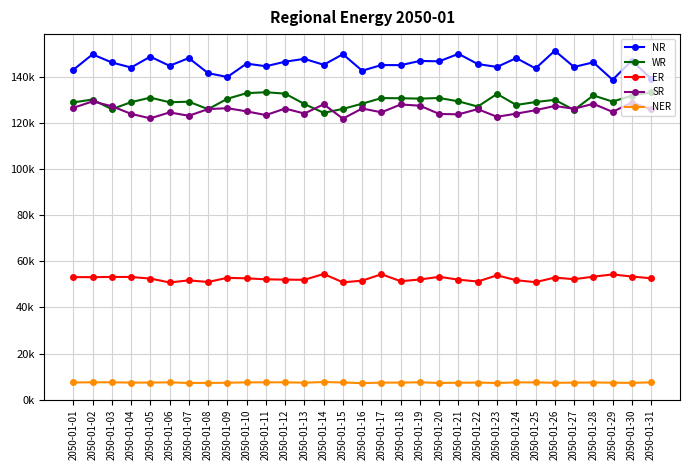

Reading right to left, extract all data points from this chart.

NR: 2050-01-31=139214.9	2050-01-30=146995.9	2050-01-29=138711.1	2050-01-28=146268.1	2050-01-27=144267.4	2050-01-26=151304.6	2050-01-25=143634.8	2050-01-24=148116.8	2050-01-23=144272.8	2050-01-22=145537.7	2050-01-21=149964.2	2050-01-20=146703.7	2050-01-19=146880.4	2050-01-18=145057.8	2050-01-17=145091.7	2050-01-16=142647.2	2050-01-15=149797.0	2050-01-14=145210.3	2050-01-13=147783.6	2050-01-12=146553.7	2050-01-11=144571.6	2050-01-10=145723.9	2050-01-09=139923.7	2050-01-08=141579.3	2050-01-07=148123.0	2050-01-06=144776.3	2050-01-05=148725.6	2050-01-04=144022.7	2050-01-03=146231.1	2050-01-02=149725.6	2050-01-01=142994.5
WR: 2050-01-31=133250.0	2050-01-30=131831.0	2050-01-29=129248.5	2050-01-28=131918.0	2050-01-27=125623.0	2050-01-26=129998.8	2050-01-25=129064.9	2050-01-24=127777.8	2050-01-23=132570.6	2050-01-22=127090.2	2050-01-21=129353.5	2050-01-20=130806.7	2050-01-19=130530.0	2050-01-18=130699.1	2050-01-17=130770.6	2050-01-16=128338.4	2050-01-15=126074.4	2050-01-14=124367.6	2050-01-13=128197.4	2050-01-12=132695.5	2050-01-11=133305.2	2050-01-10=132903.8	2050-01-09=130473.4	2050-01-08=125960.2	2050-01-07=129200.6	2050-01-06=128963.0	2050-01-05=130971.2	2050-01-04=128985.4	2050-01-03=125949.4	2050-01-02=130151.7	2050-01-01=128879.1
ER: 2050-01-31=52624.0	2050-01-30=53373.1	2050-01-29=54293.4	2050-01-28=53323.1	2050-01-27=52214.2	2050-01-26=52931.7	2050-01-25=50938.0	2050-01-24=51767.3	2050-01-23=53916.8	2050-01-22=51222.0	2050-01-21=52014.5	2050-01-20=53264.5	2050-01-19=52100.3	2050-01-18=51359.5	2050-01-17=54372.4	2050-01-16=51590.0	2050-01-15=50871.1	2050-01-14=54483.9	2050-01-13=51966.4	2050-01-12=52030.3	2050-01-11=52175.5	2050-01-10=52599.6	2050-01-09=52824.4	2050-01-08=51021.7	2050-01-07=51715.9	2050-01-06=50816.1	2050-01-05=52496.0	2050-01-04=53183.6	2050-01-03=53211.4	2050-01-02=53104.9	2050-01-01=53133.8
SR: 2050-01-31=125851.6	2050-01-30=128839.7	2050-01-29=124796.7	2050-01-28=128281.6	2050-01-27=126144.2	2050-01-26=127351.2	2050-01-25=125520.4	2050-01-24=124021.1	2050-01-23=122646.4	2050-01-22=125980.6	2050-01-21=123725.3	2050-01-20=123883.9	2050-01-19=127467.7	2050-01-18=127995.9	2050-01-17=124589.4	2050-01-16=126262.9	2050-01-15=121857.9	2050-01-14=128063.6	2050-01-13=124063.7	2050-01-12=126227.7	2050-01-11=123396.1	2050-01-10=125016.0	2050-01-09=126385.9	2050-01-08=125985.5	2050-01-07=123101.0	2050-01-06=124557.6	2050-01-05=121980.1	2050-01-04=123936.5	2050-01-03=127253.5	2050-01-02=129332.2	2050-01-01=126531.3
NER: 2050-01-31=7477.0	2050-01-30=7268.6	2050-01-29=7347.2	2050-01-28=7425.5	2050-01-27=7362.5	2050-01-26=7289.4	2050-01-25=7477.6	2050-01-24=7459.0	2050-01-23=7224.1	2050-01-22=7378.2	2050-01-21=7327.1	2050-01-20=7246.3	2050-01-19=7503.4	2050-01-18=7396.6	2050-01-17=7372.5	2050-01-16=7141.1	2050-01-15=7429.9	2050-01-14=7634.0	2050-01-13=7338.3	2050-01-12=7509.9	2050-01-11=7505.3	2050-01-10=7488.6	2050-01-09=7313.3	2050-01-08=7252.3	2050-01-07=7234.1	2050-01-06=7479.0	2050-01-05=7401.3	2050-01-04=7370.5	2050-01-03=7515.2	2050-01-02=7510.2	2050-01-01=7445.5